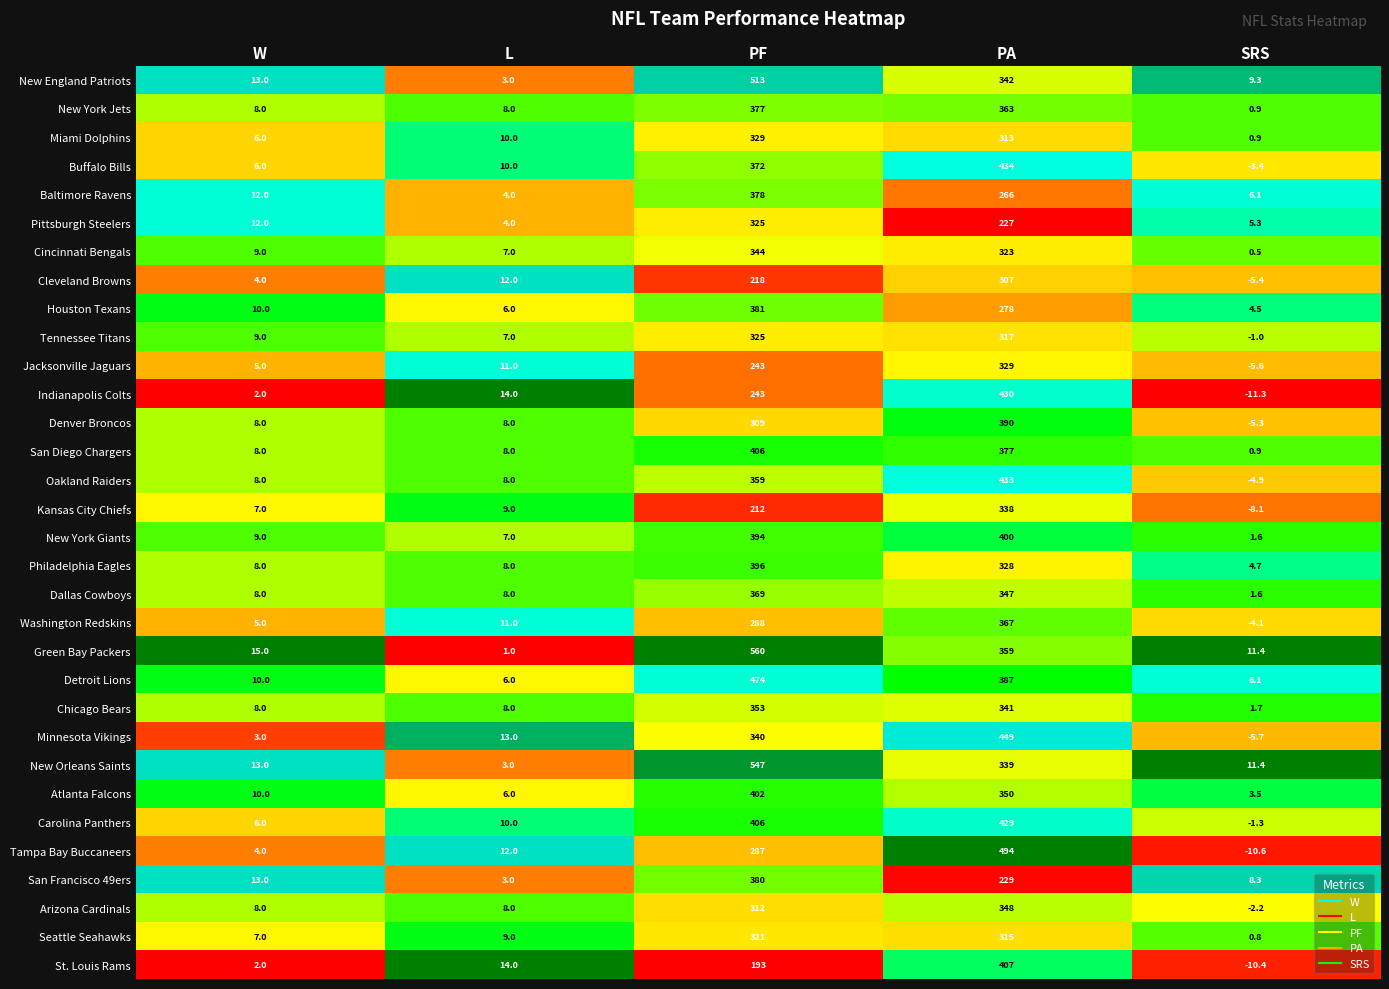

What is the approximate value of Cleveland Browns at SRS?

-5.4